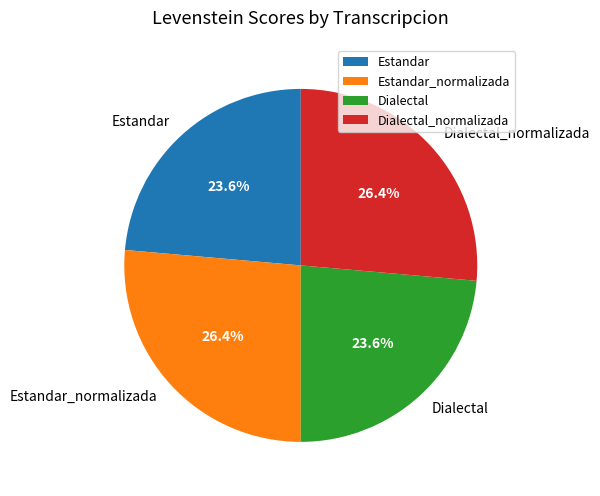

Between Estandar and Dialectal_normalizada, which is larger?

Dialectal_normalizada